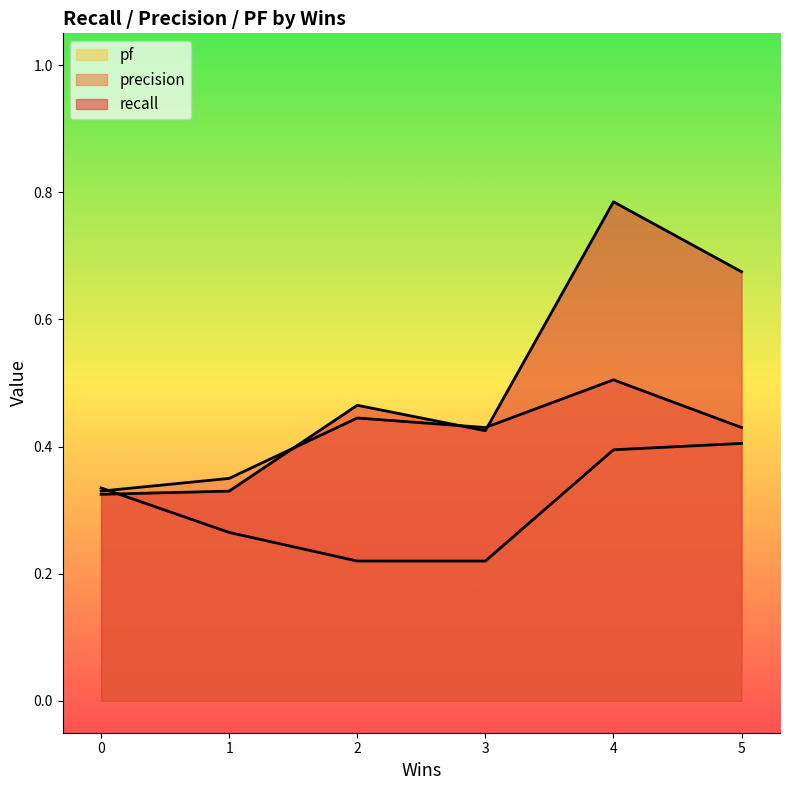

How many interior local valleys does the precision series have?

1